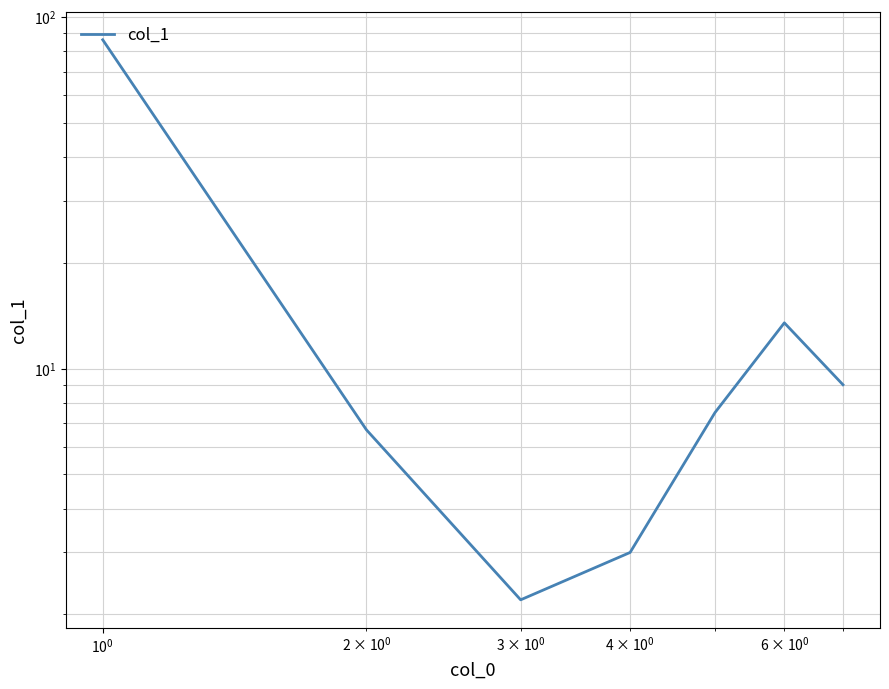

The chart shows a value of 1.3 at $\mathdefault{10^{0}}$. True or false?

False